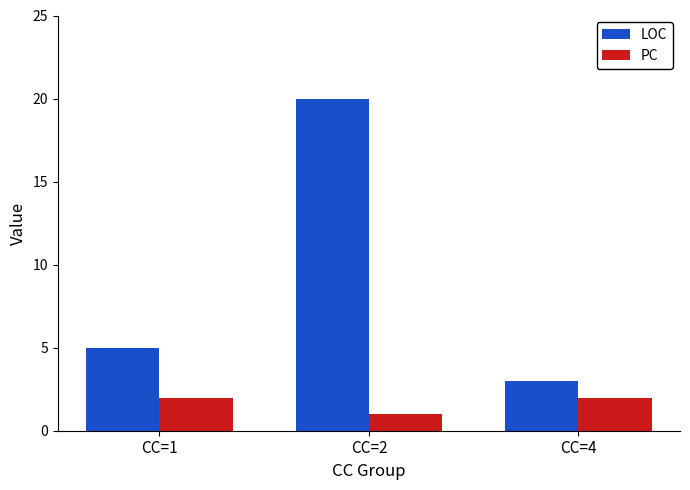

Between CC=1 and CC=4, which series saw the biggest shift?

LOC